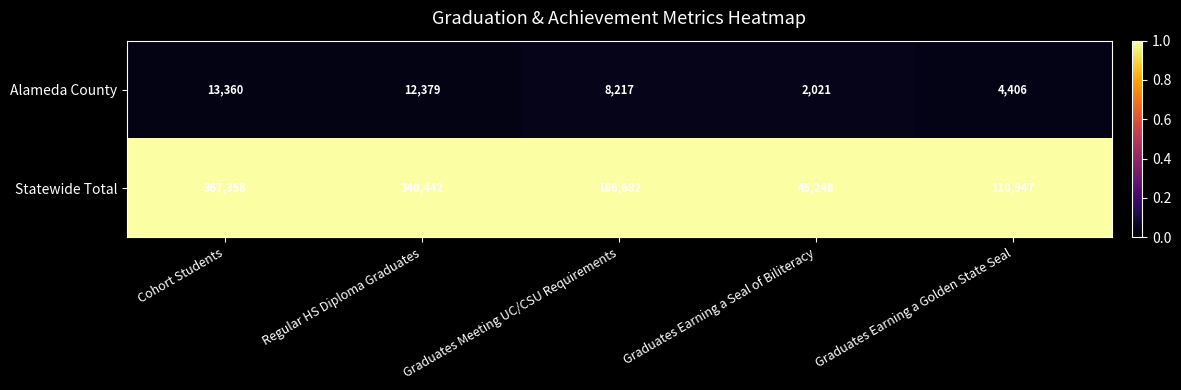

Rank the series by their maximum value, from lowest to highest.

Alameda County, Statewide Total